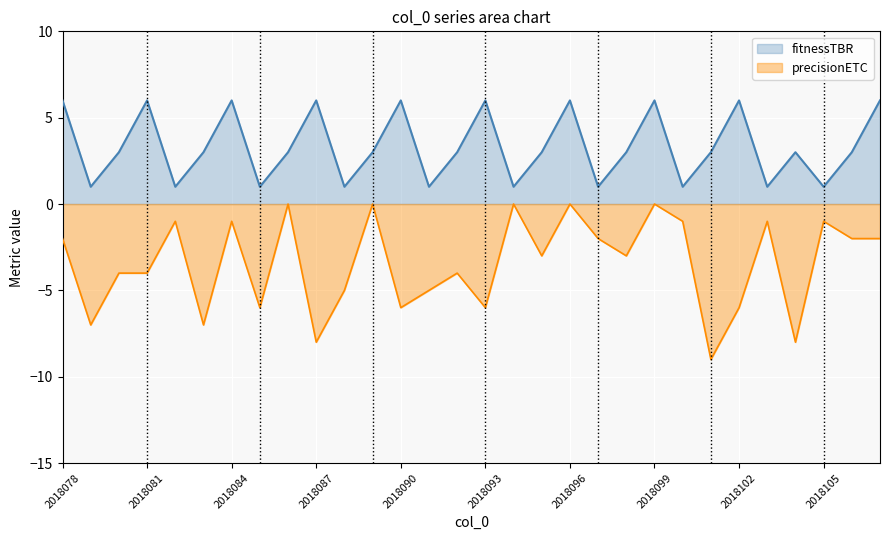

How many negative values does the precisionETC series have?

25